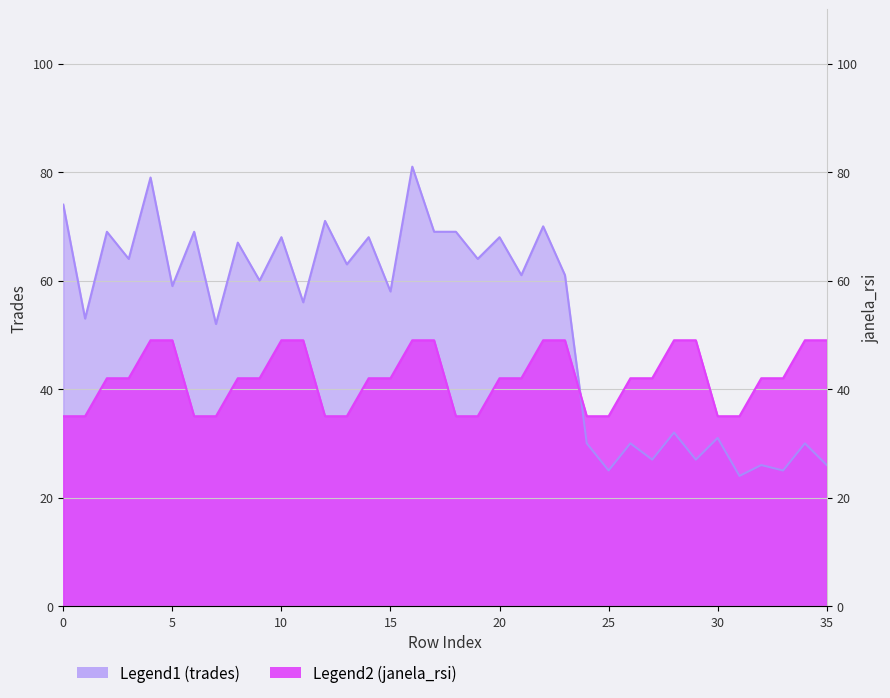

At which label does janela_rsi reach its peak?

4